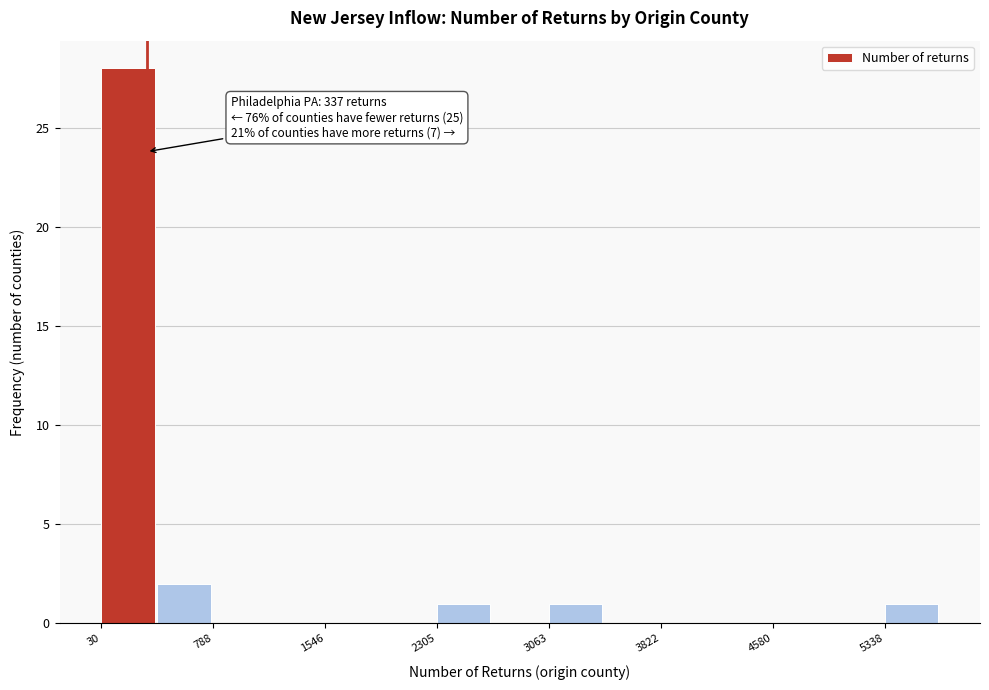

Around what value on the x-axis is the tallest bar? Give the approximate position of its centre, as read against the axis.

200